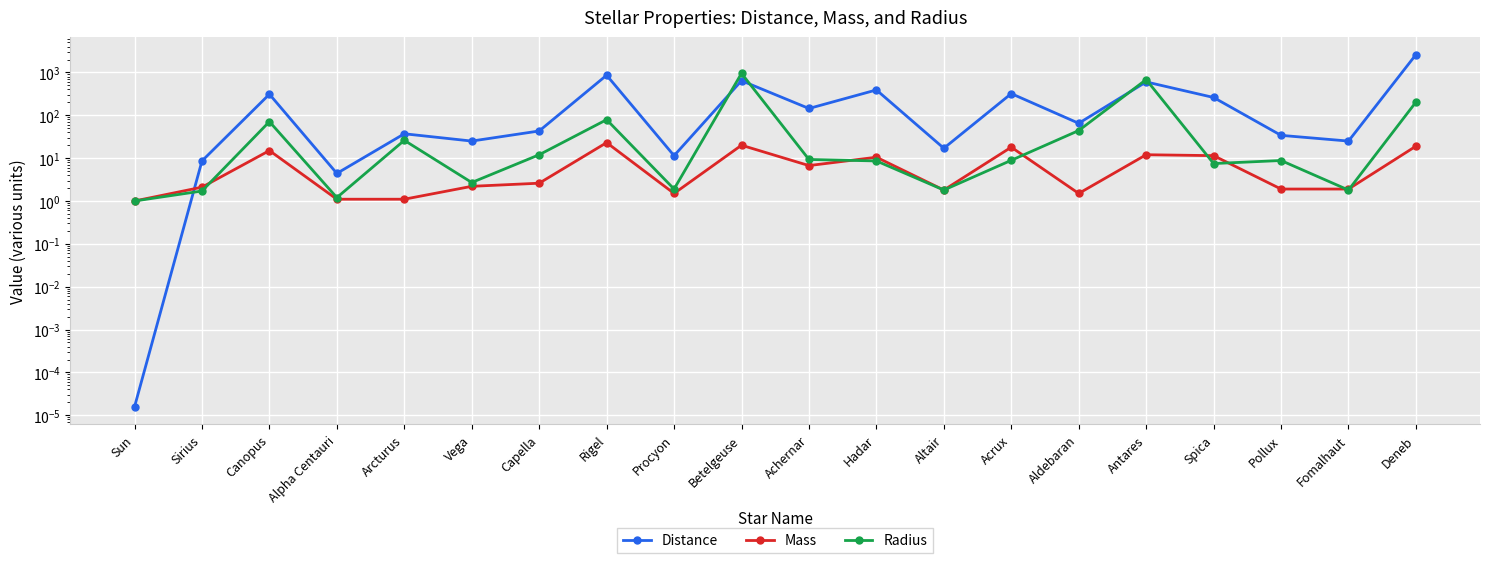

How many interior local valleys does the Mass series have?

4